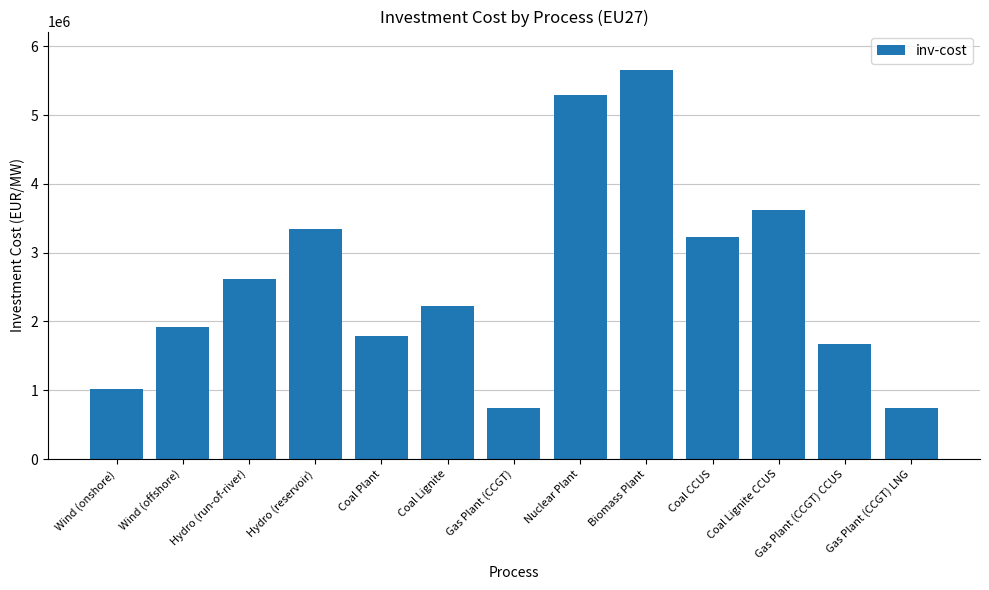

What is the greatest value displayed?

5648000.0